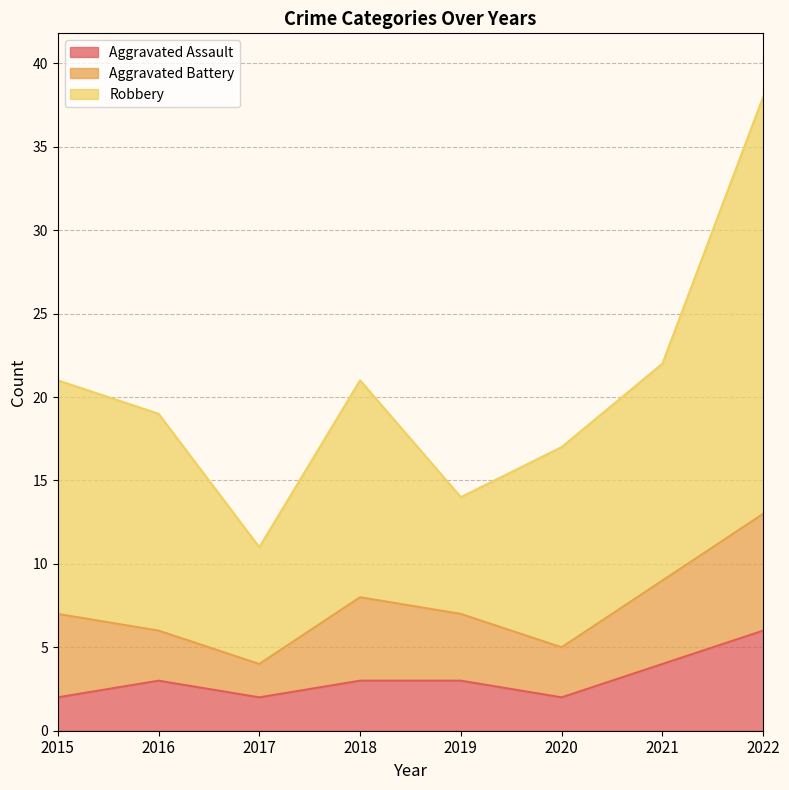

Is it true that Aggravated Assault equals 4 at 2021?

True